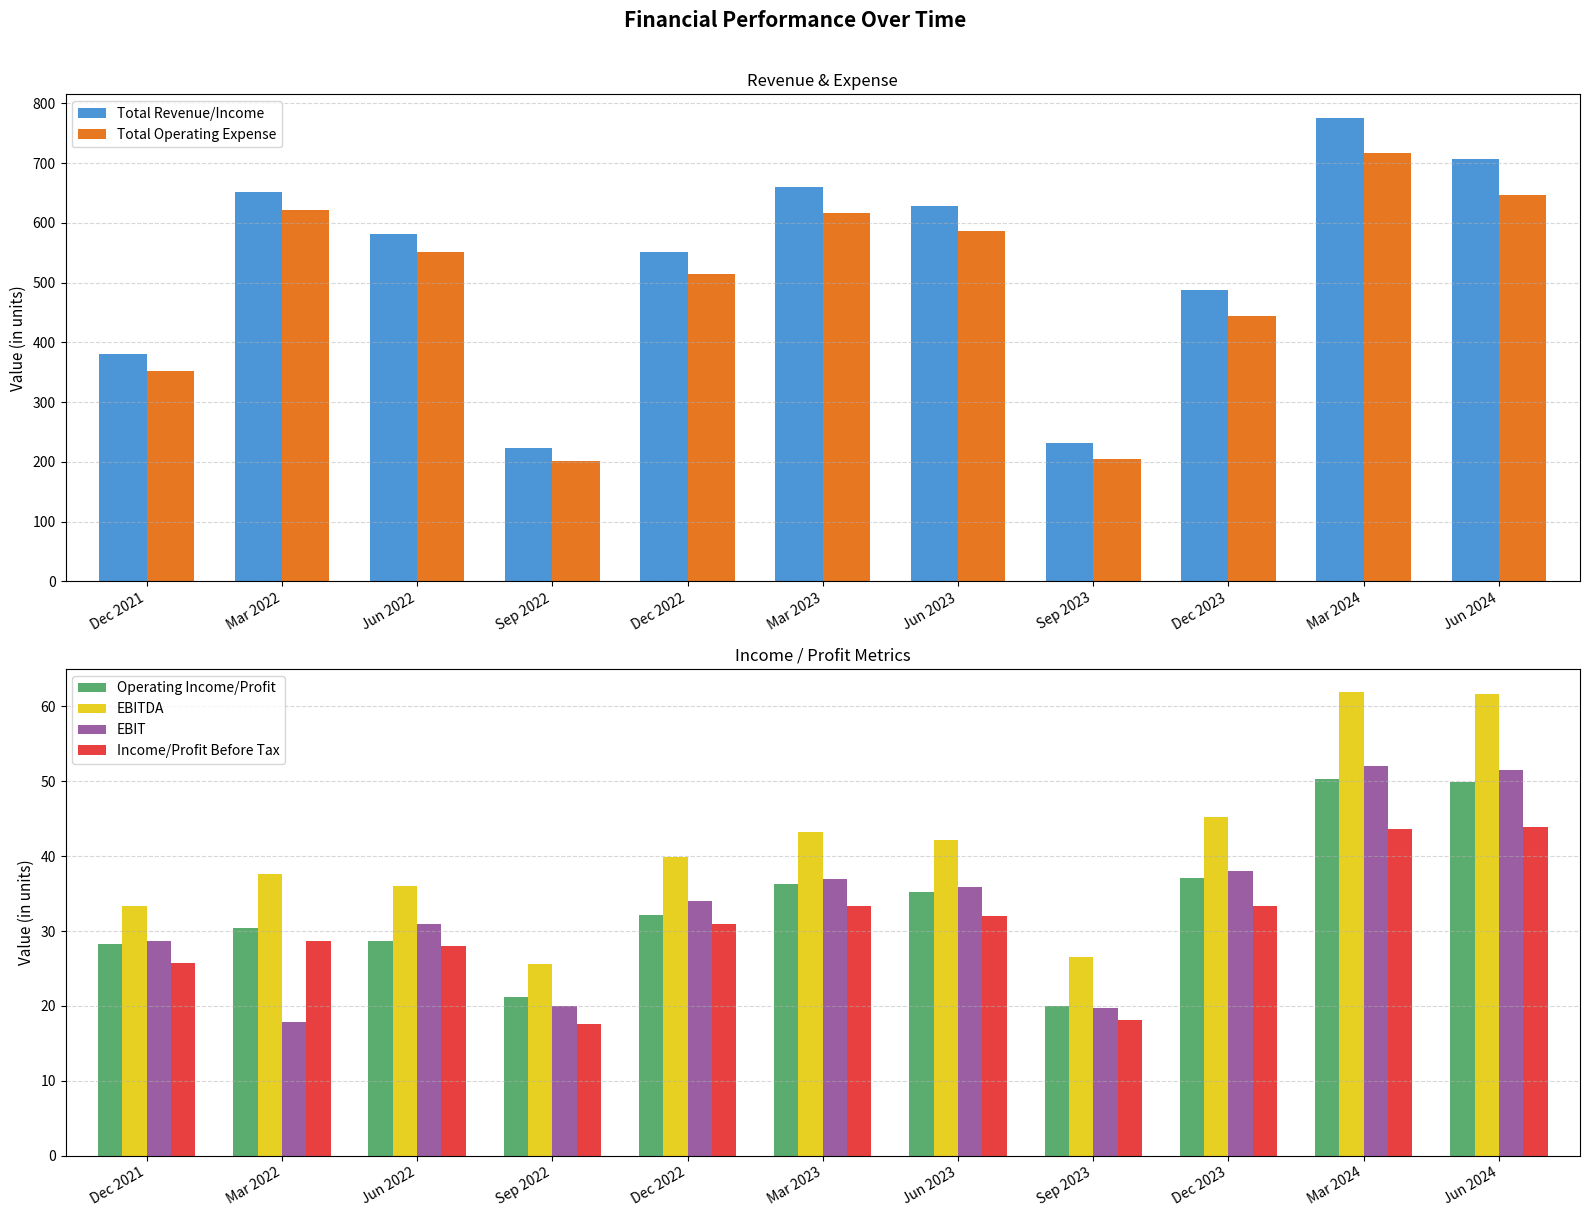

Reading left to right, transcribe all the data shown in this chart.

Total Revenue/Income: 380.5	651.2	580.8	222.6	552.1	659.5	628.8	231.9	488.2	776.4	707.7
Total Operating Expense: 352.3	620.8	552.1	201.4	514.1	617.0	587.3	205.1	443.9	716.3	647.5
Operating Income/Profit: 28.2	30.4	28.7	21.2	32.2	36.3	35.2	20.0	37.1	50.3	49.9
EBITDA: 33.4	37.6	36.0	25.6	39.8	43.2	42.1	26.5	45.2	61.9	61.7
EBIT: 28.6	17.9	31.0	20.0	34.0	36.9	35.9	19.7	38.0	52.1	51.5
Income/Profit Before Tax: 25.8	28.7	28.1	17.5	30.9	33.3	32.0	18.2	33.4	43.6	43.9